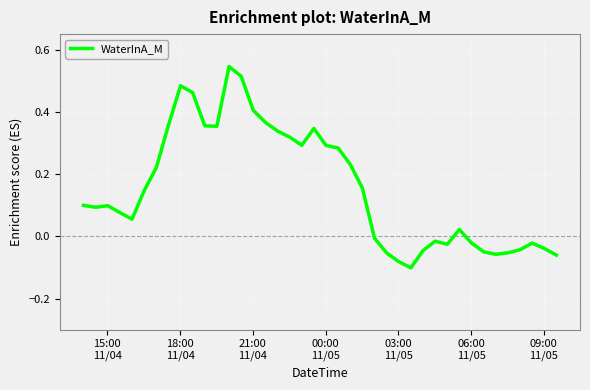

What is the difference between the maximum and minimum values?

0.6